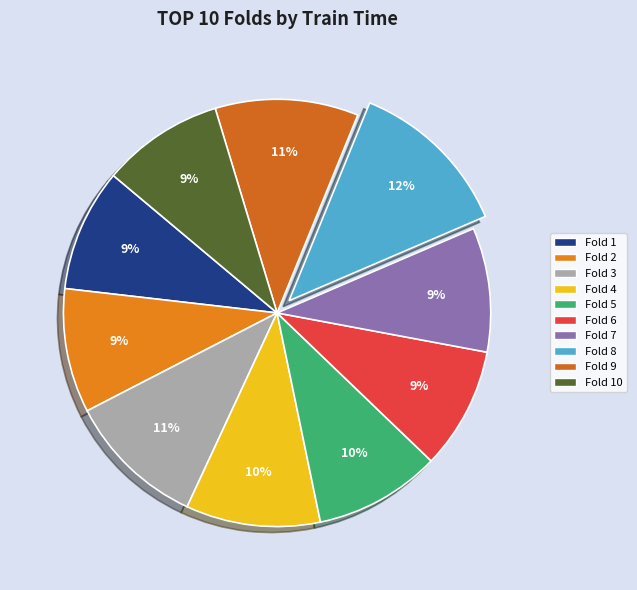

Rank the categories by value from lowest to highest.

Fold 10, Fold 6, Fold 1, Fold 2, Fold 7, Fold 5, Fold 4, Fold 3, Fold 9, Fold 8